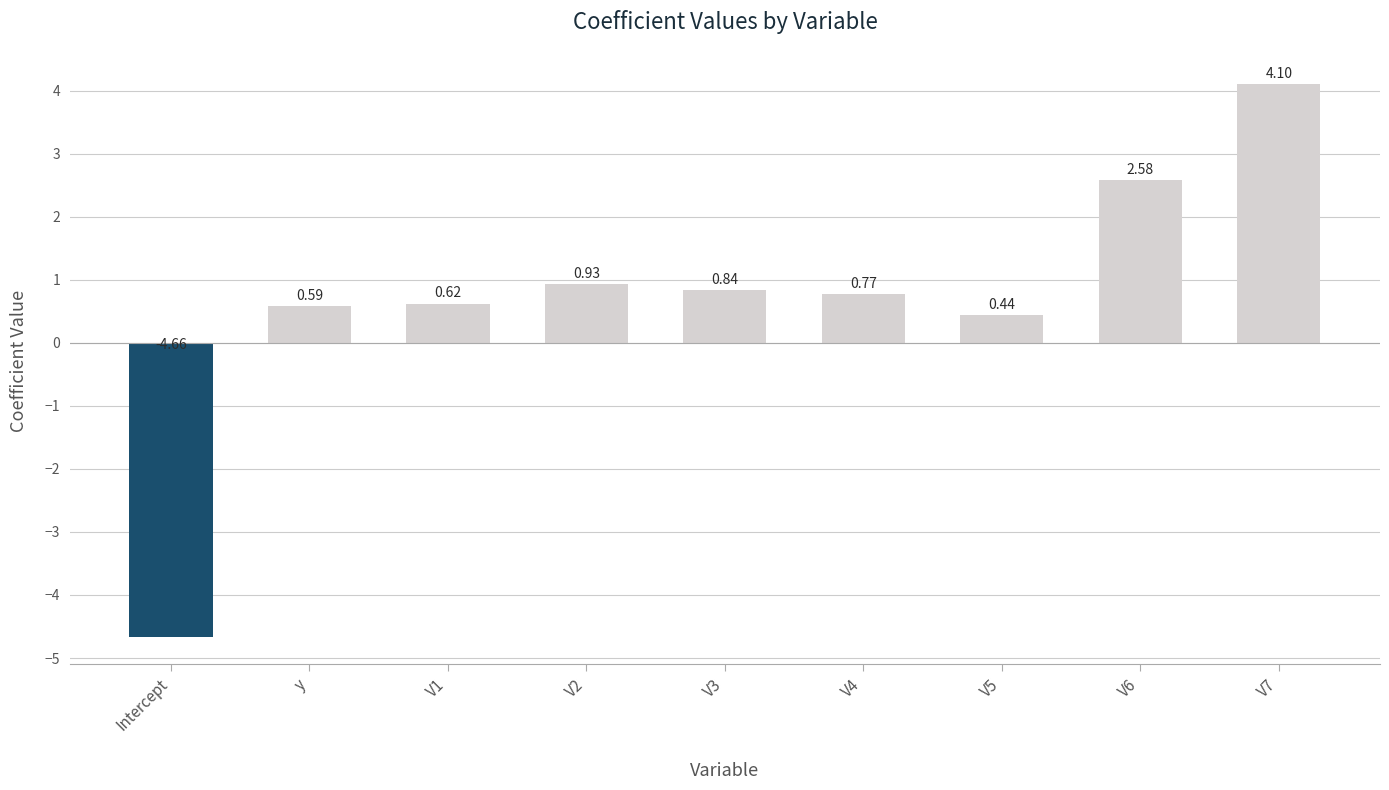

At which label does the data first exceed 0?

y